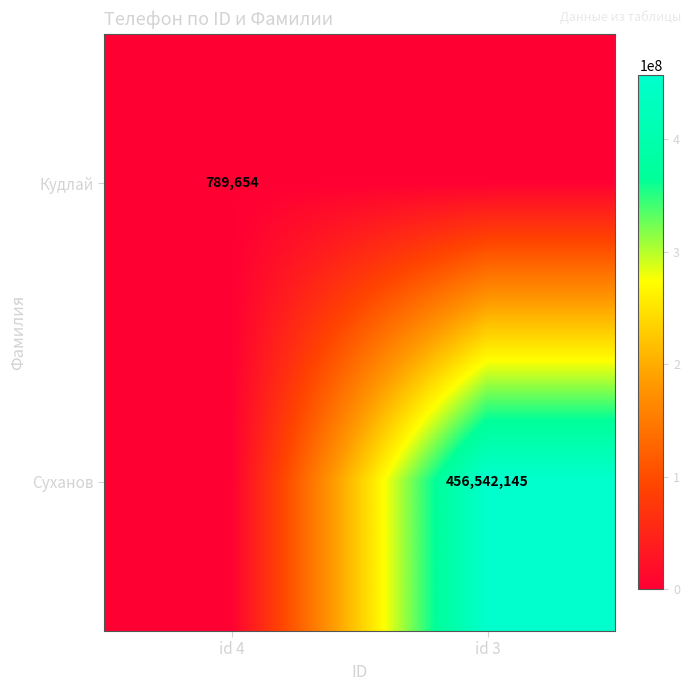

True or false: Суханов has a value of 768294076 at id 3.

False